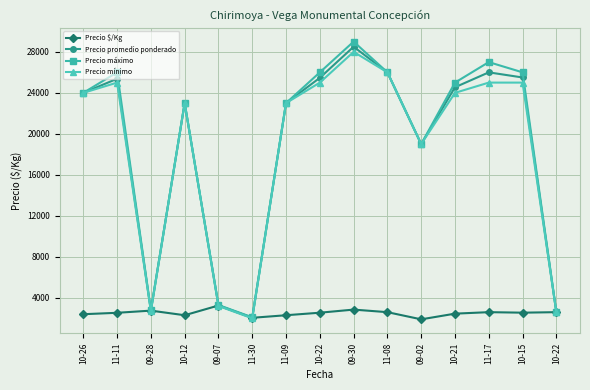

How many values in the Precio $/Kg series are below 2547?

7